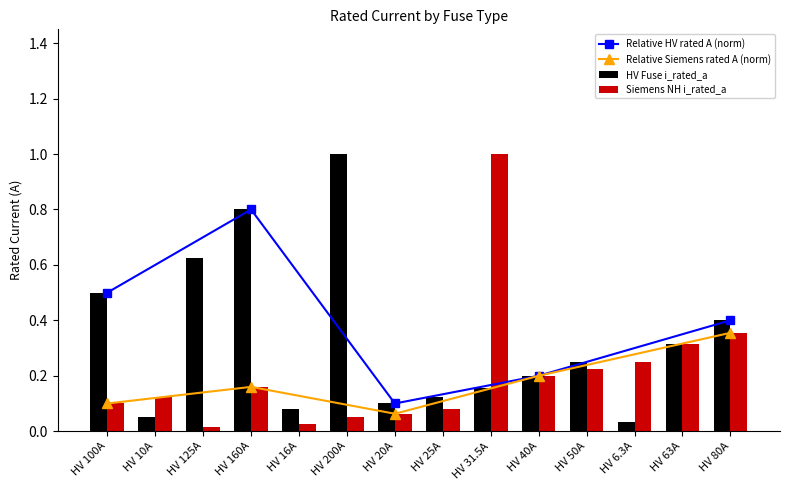

What is the value of the Siemens NH i_rated_a bar at the 1st from the left?

0.1